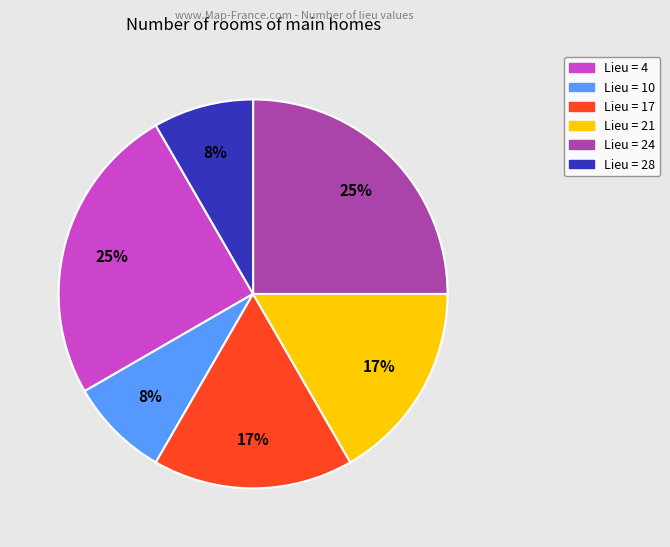

To the nearest percent, what is the difference between the largest and smallest slice percentages?

17%